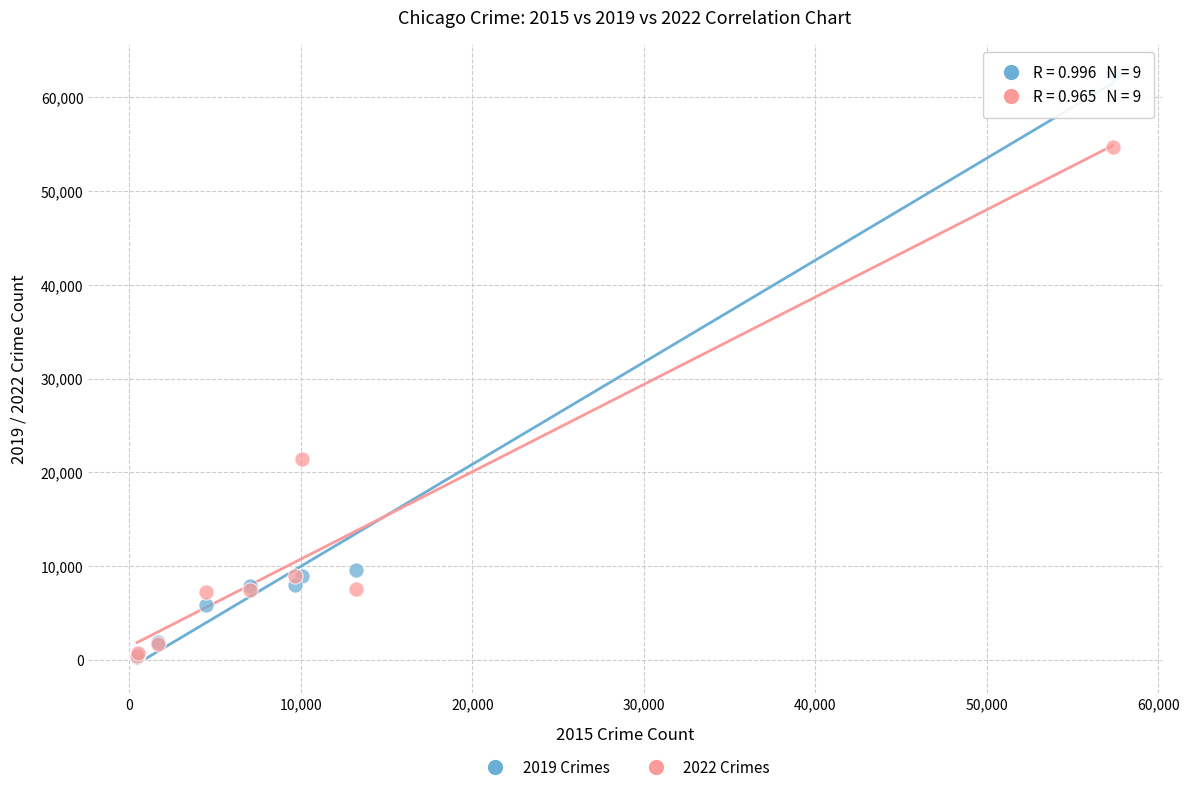

Which series has the widest spread of Y values?

2019 Crimes